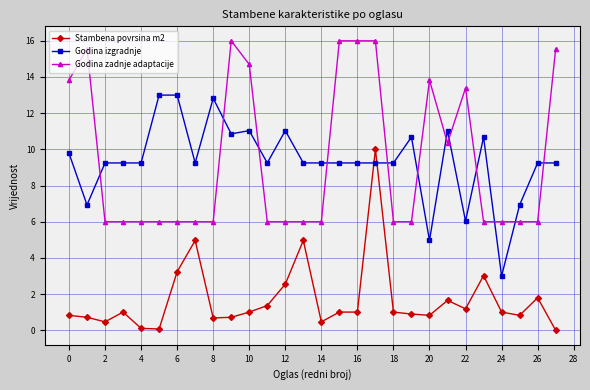

True or false: Godina zadnje adaptacije has more than 0 points higher than both neighbors.

True